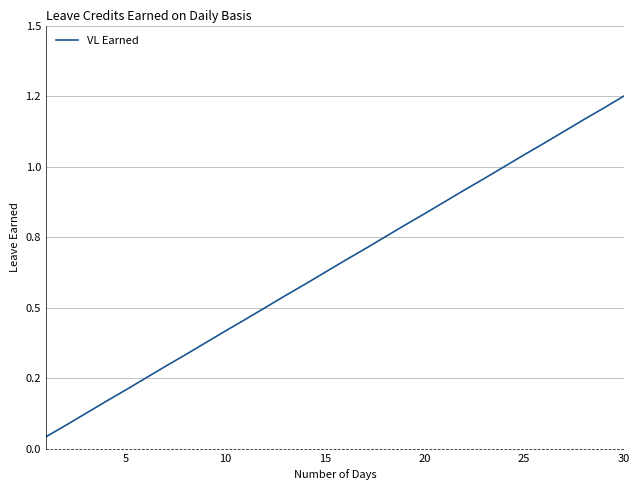

True or false: the data has more than 2 interior local peaks.

False